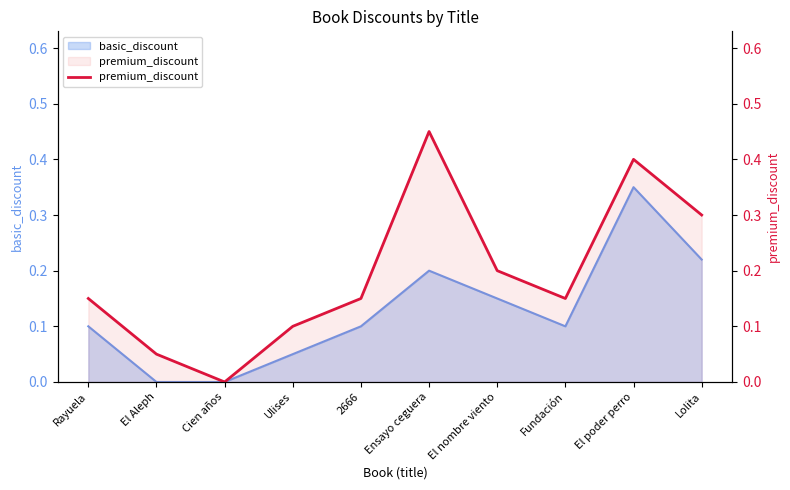

What is the maximum value shown in the chart?

0.5